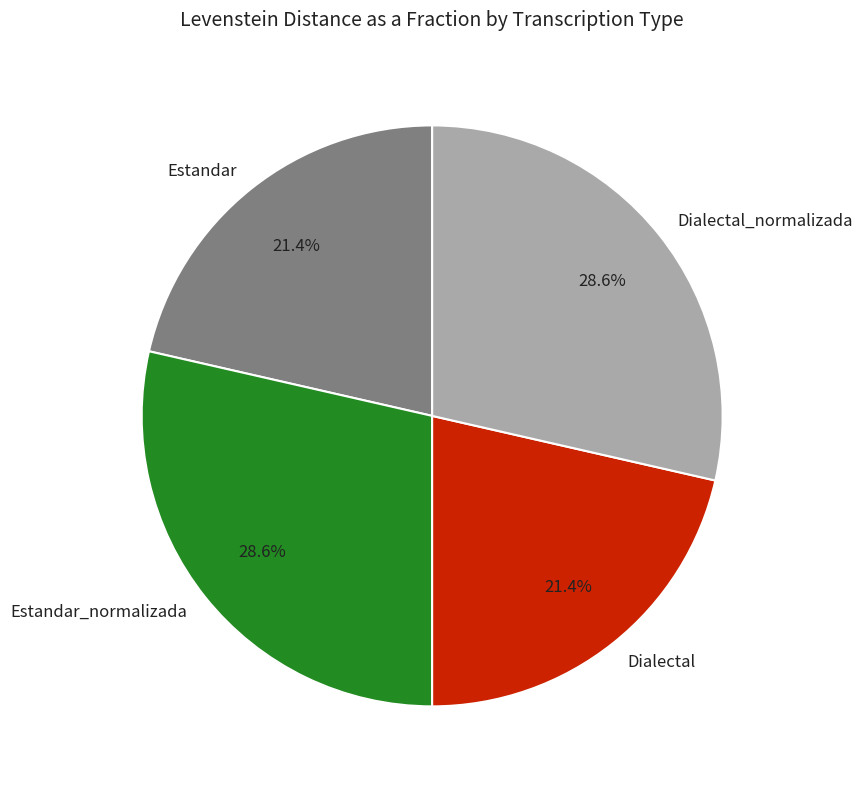

Between Dialectal and Dialectal_normalizada, which is larger?

Dialectal_normalizada